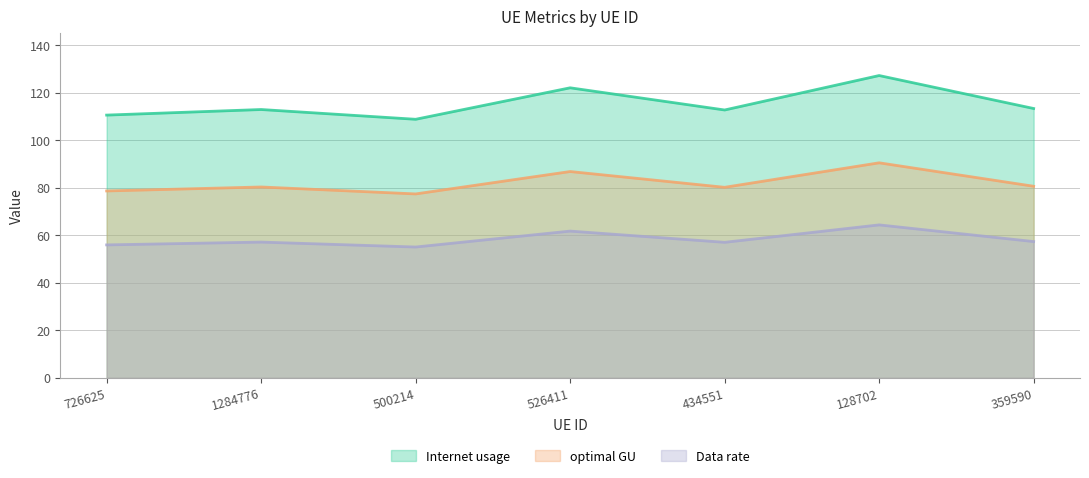

List the series in order of their peak value, highest first.

Internet usage, optimal GU, Data rate